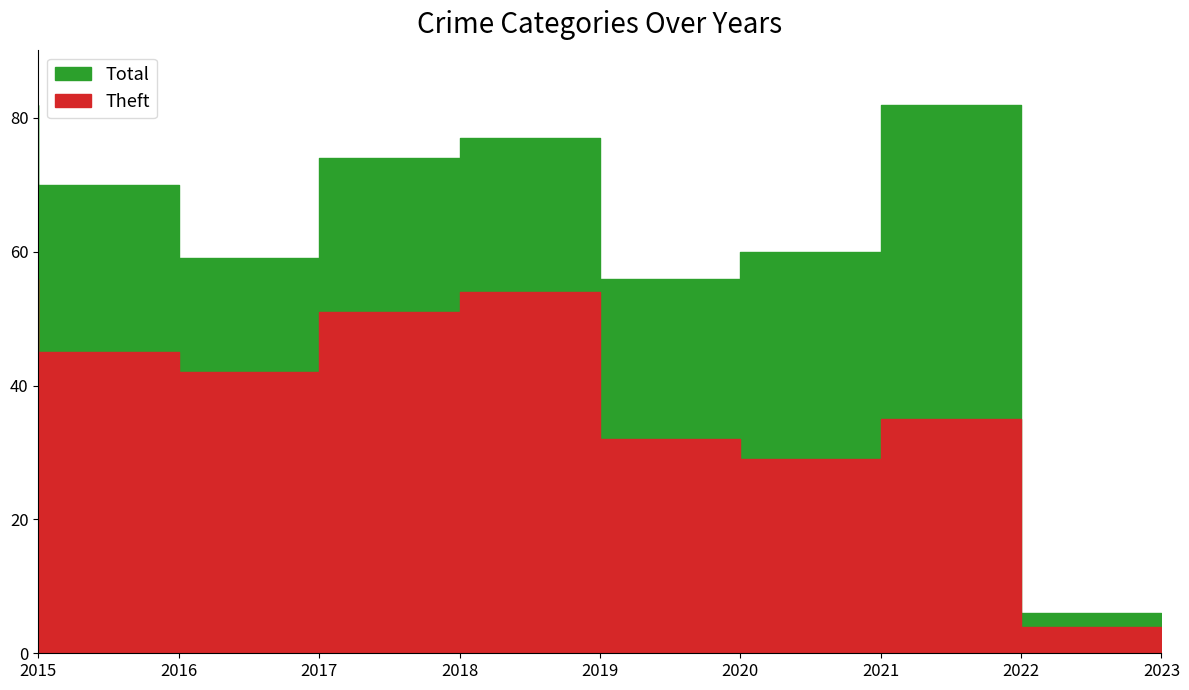

The Total series shows 22 at 2021. True or false?

False